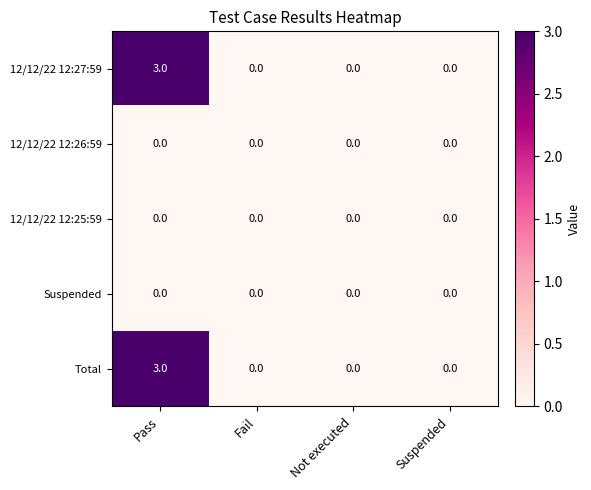

How many series are shown in this chart?

5